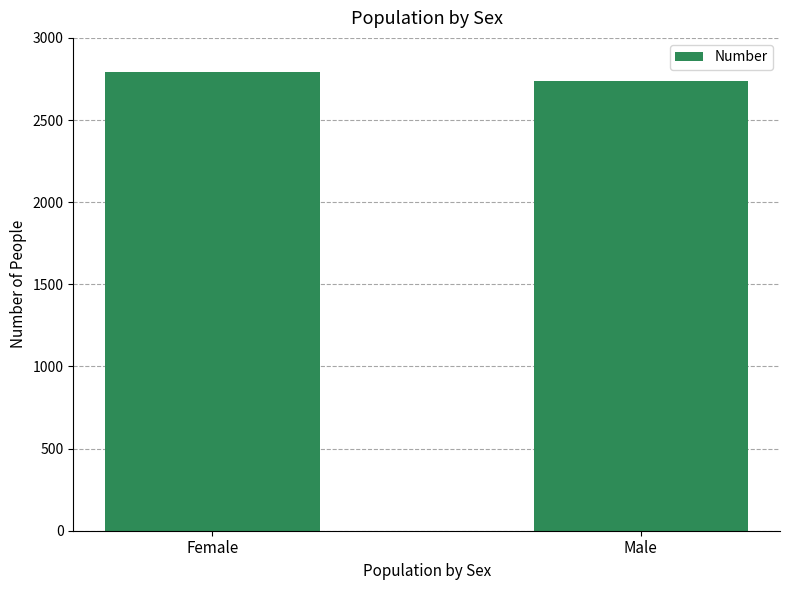

At which category does the chart reach its minimum across all series?

Male